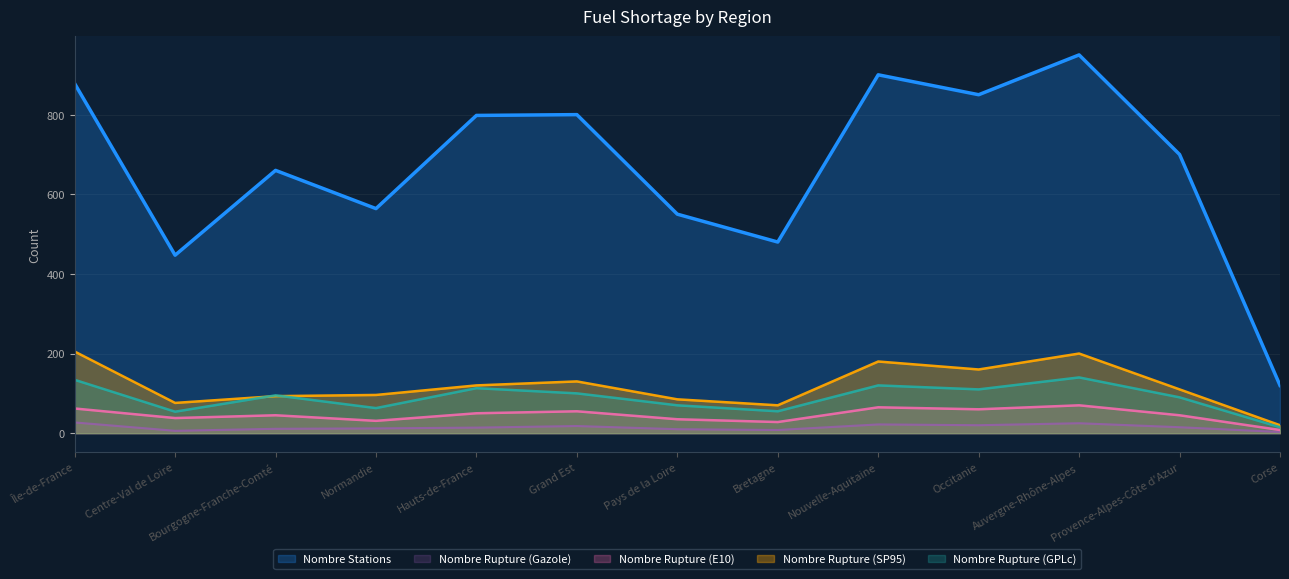

At how many categories does at least one series exceed 257?

12